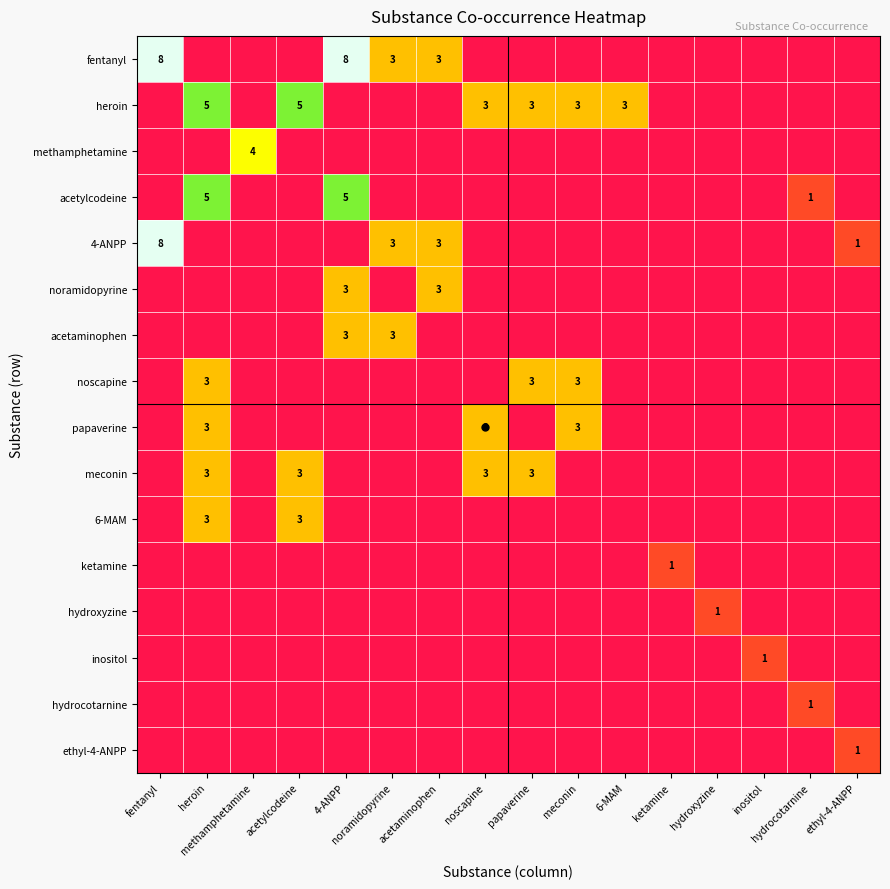

True or false: ethyl-4-ANPP has a value of 1 at ethyl-4-ANPP.

True